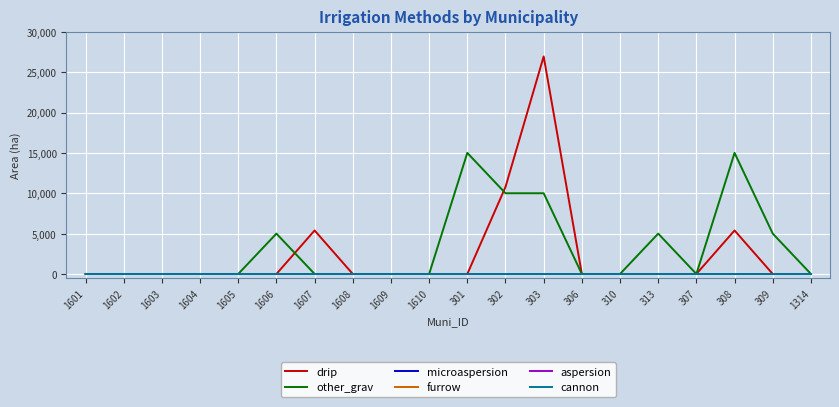

Which category has the highest value across all series?

303